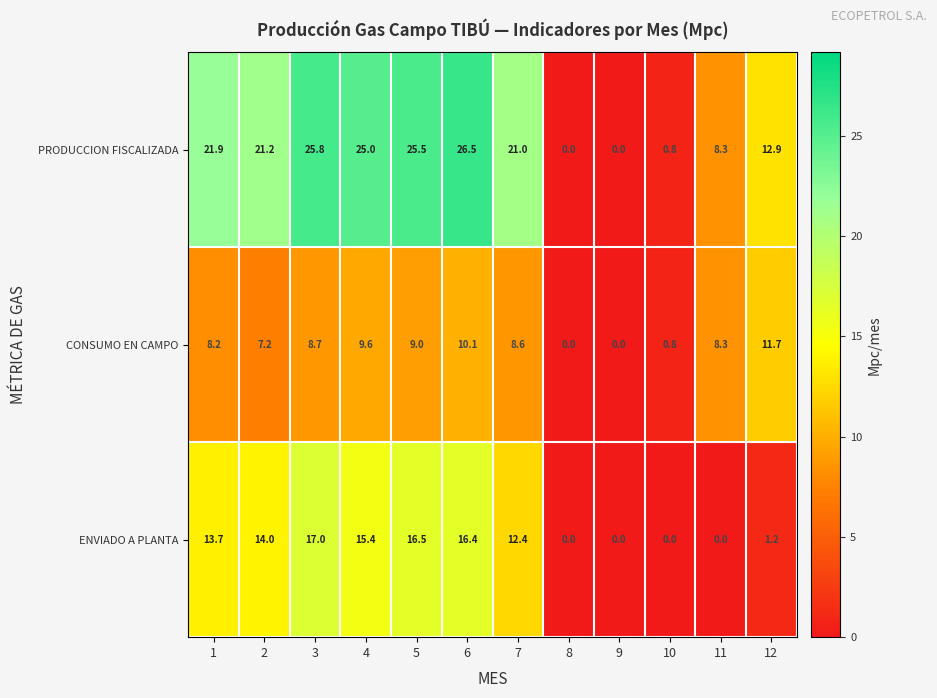

What is the total value across all series at 7?

42.0